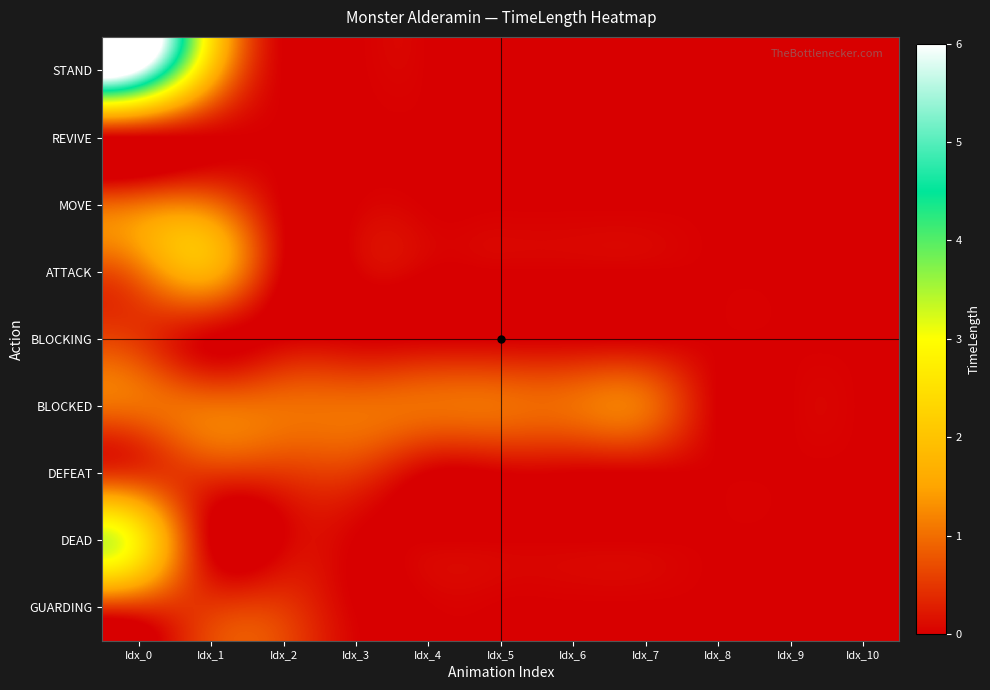

Between Idx_8 and Idx_4, which is larger?

Idx_8